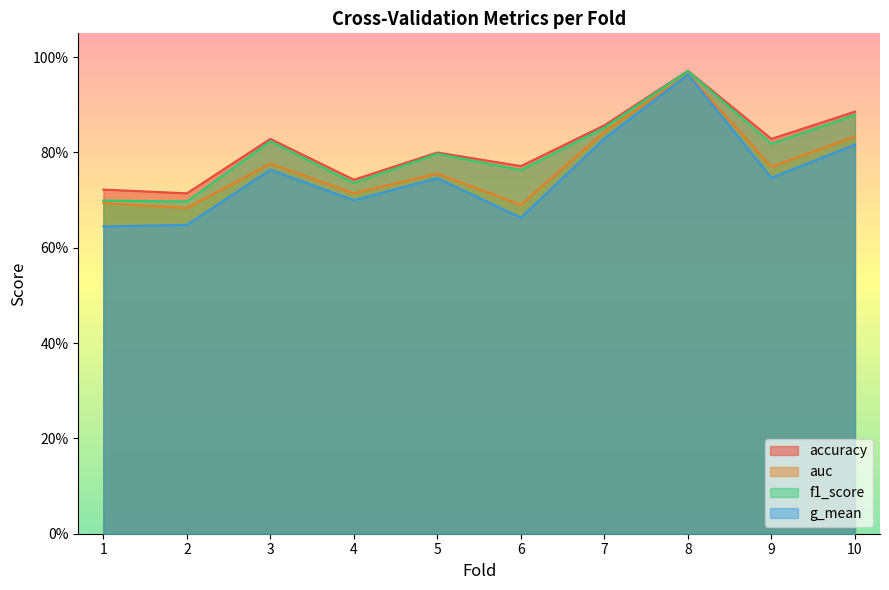

Between 8 and 9, which series saw the biggest shift?

g_mean